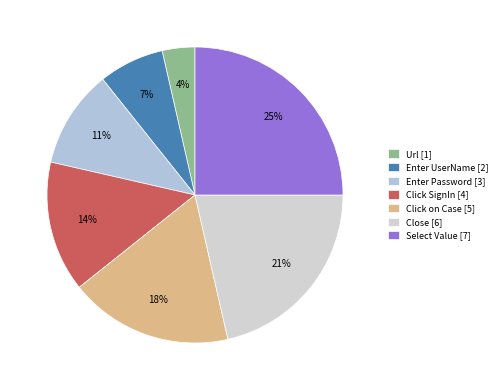

The Click SignIn slice represents 26% of the pie. True or false?

False